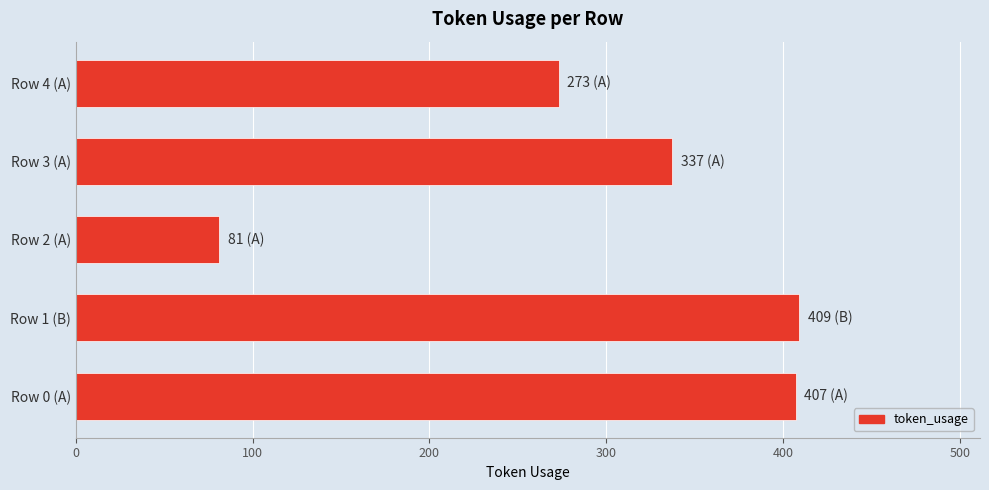

Approximately how many times larger is the value at Row 3 (A) compared to Row 4 (A)?

1.2